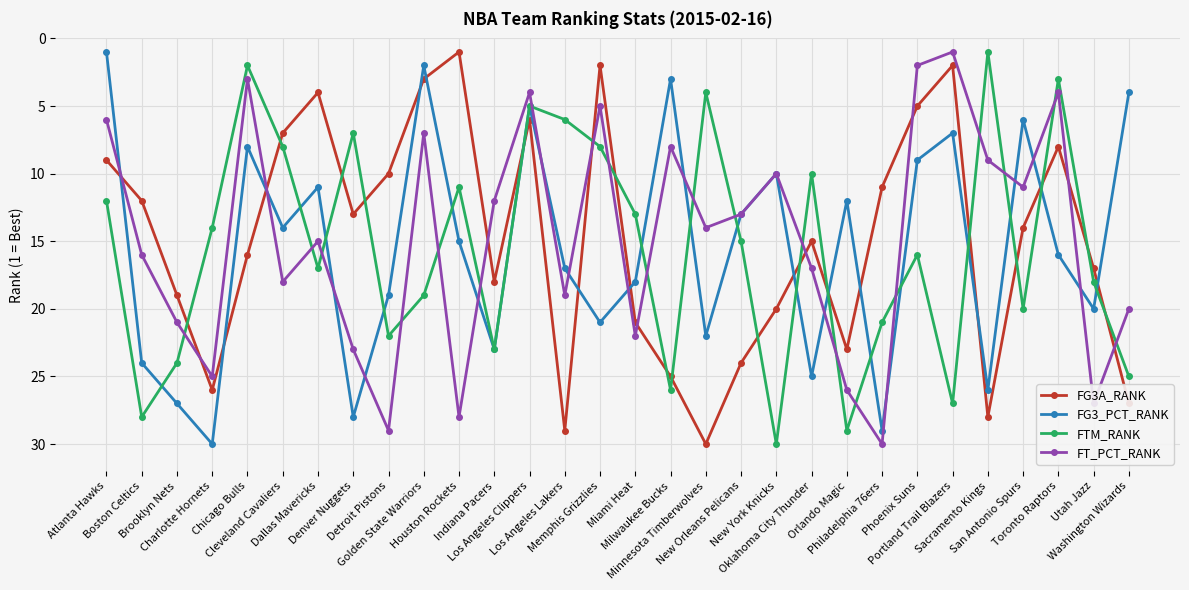

What is the maximum value for FTM_RANK?

30